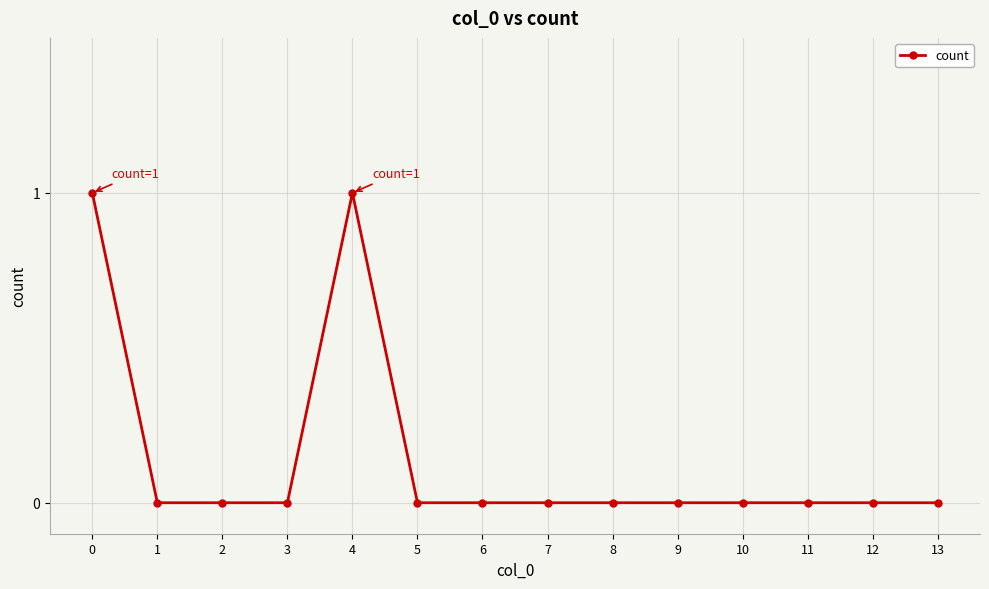

Does the chart have visible grid lines?

Yes